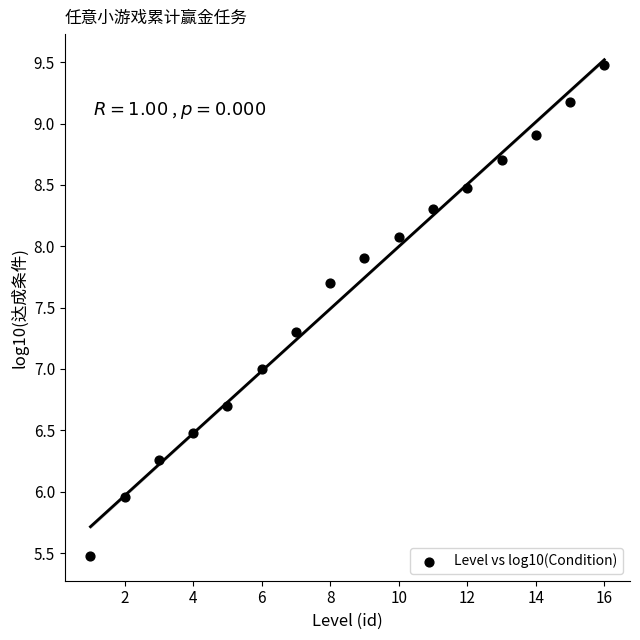

What is the range of Y values (max minus min)?

4.0